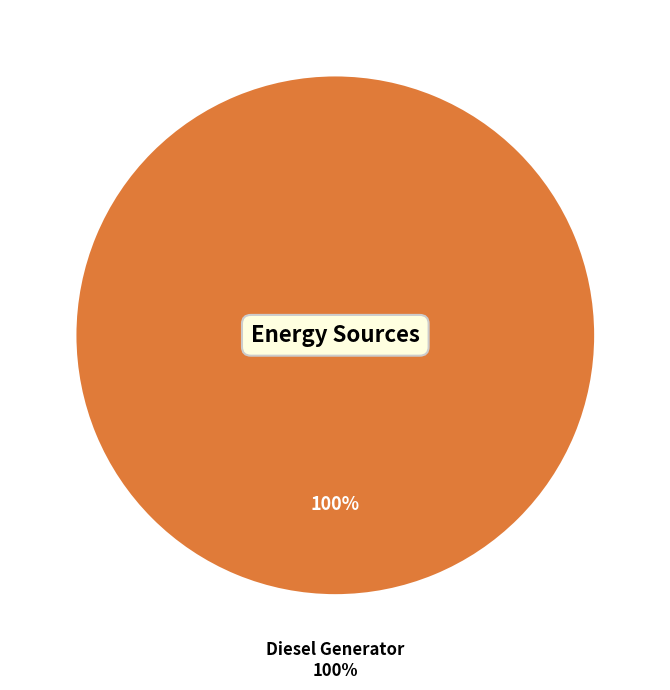

Which slice is the largest?

Diesel Generator